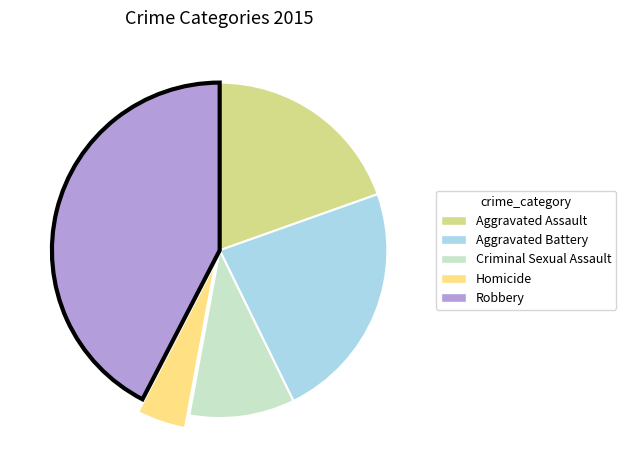

Is the sum of Aggravated Assault and Homicide greater than half?

No